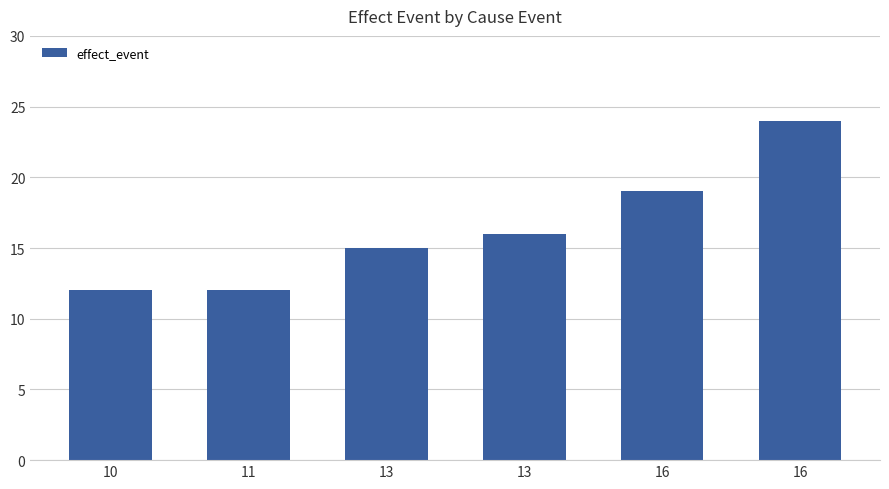

Which category has the highest value across all series?

16